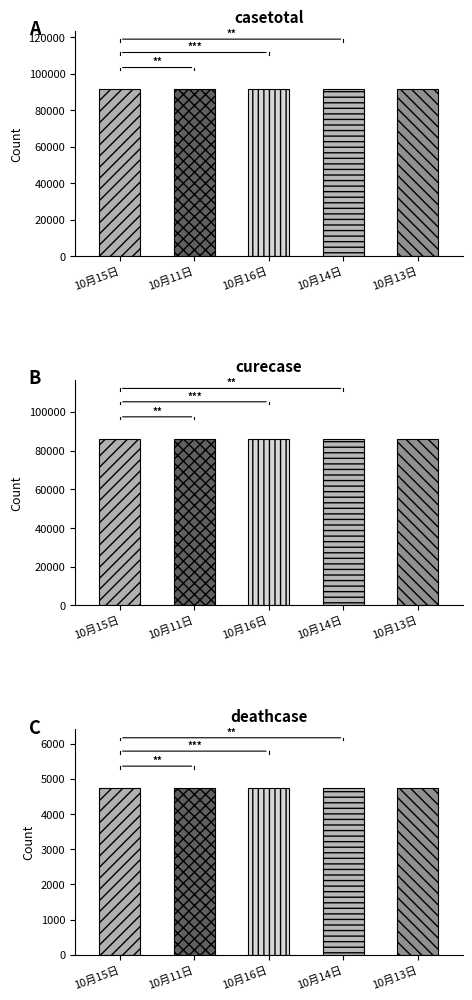

At 10月13日, list the series in order from largest to smallest.

casetotal, curecase, deathcase